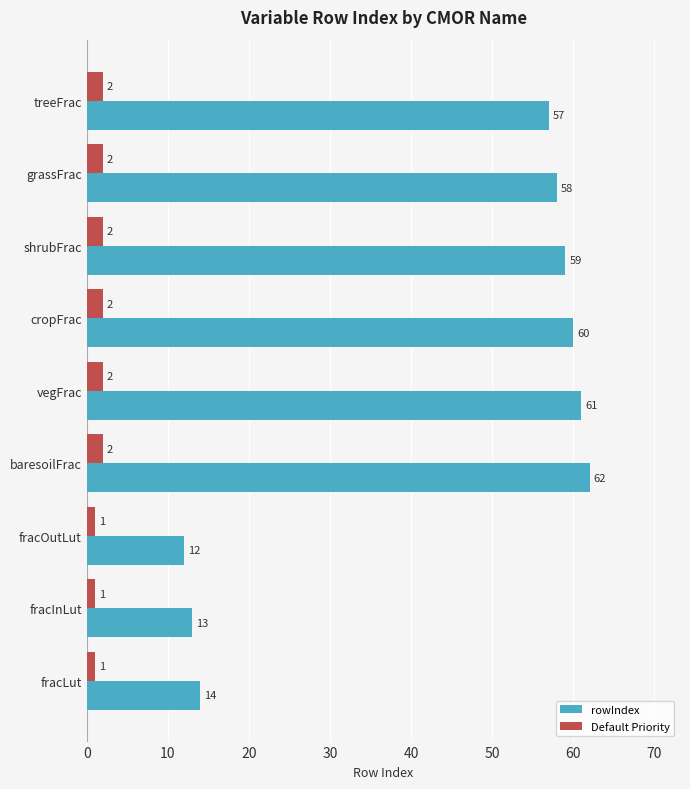

How many distinct data groups are displayed?

2